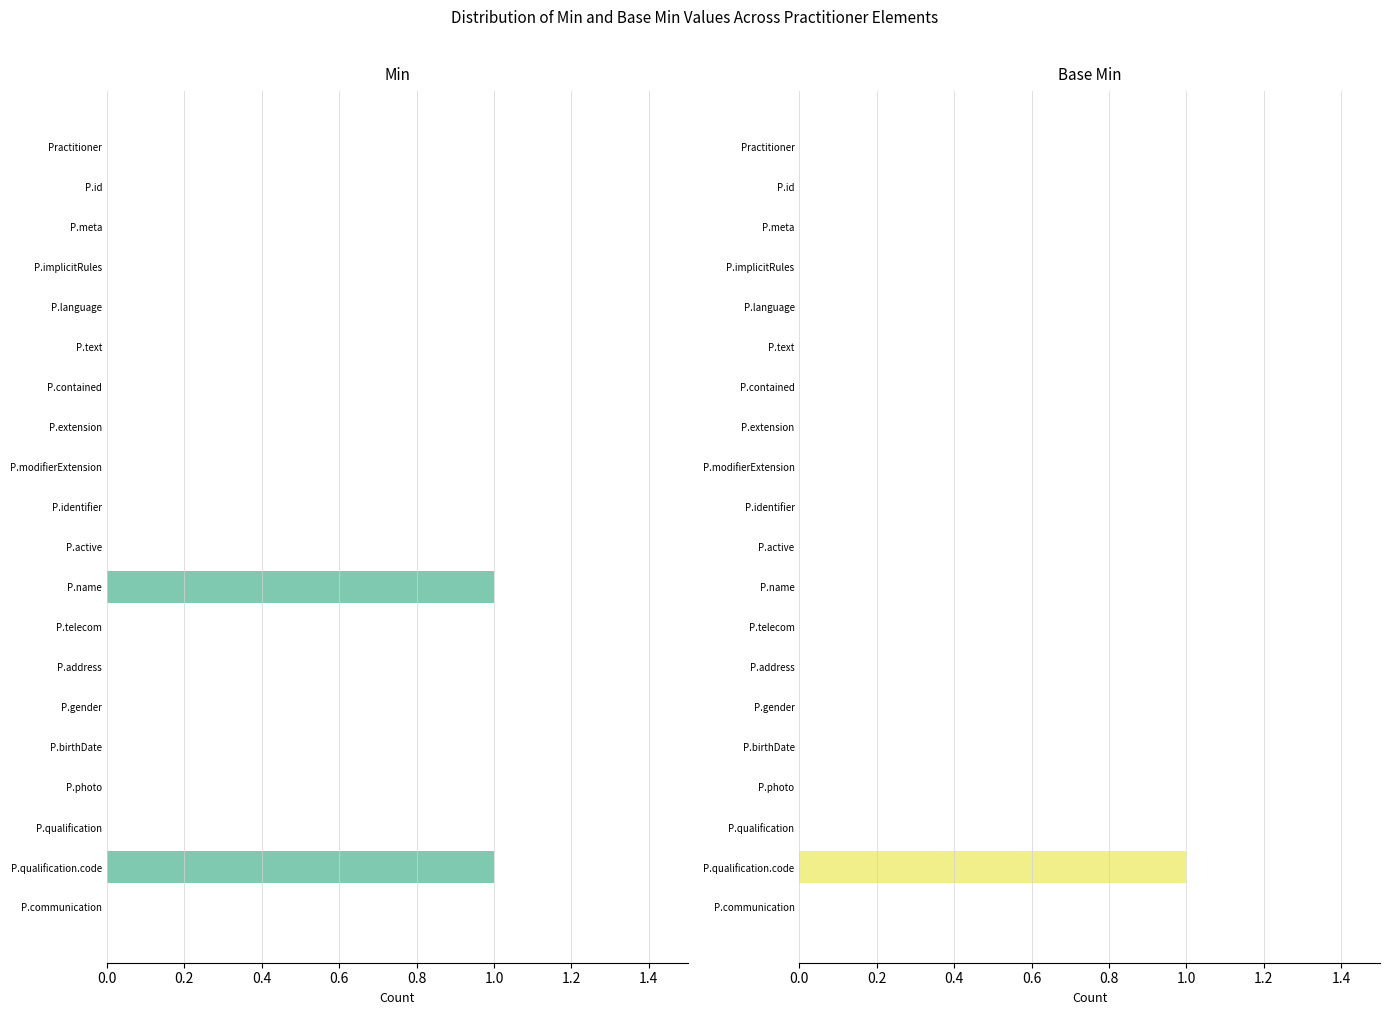

What is the difference between the second highest and minimum values in the Min series?

1